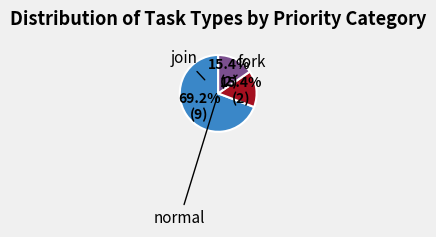

Does any single category account for the majority?

Yes